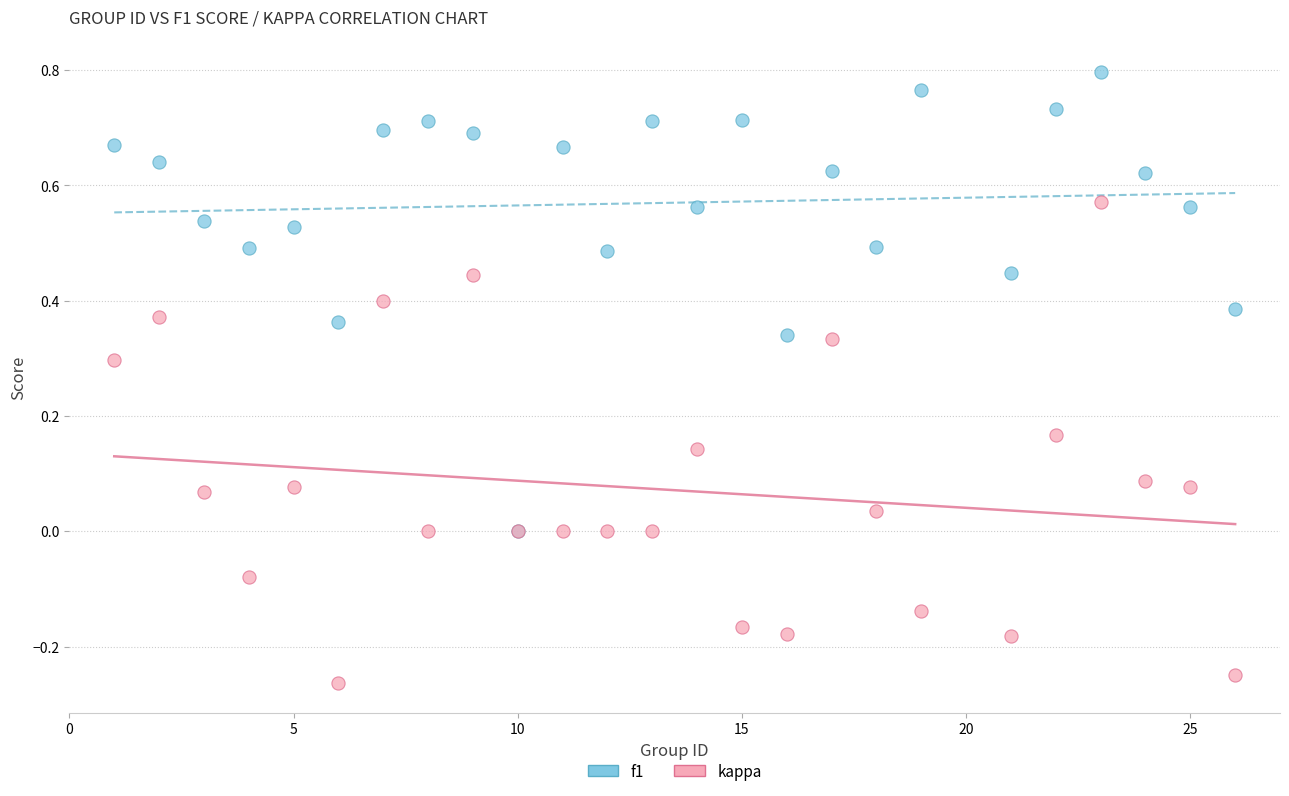

Which series contains the highest Y value?

f1